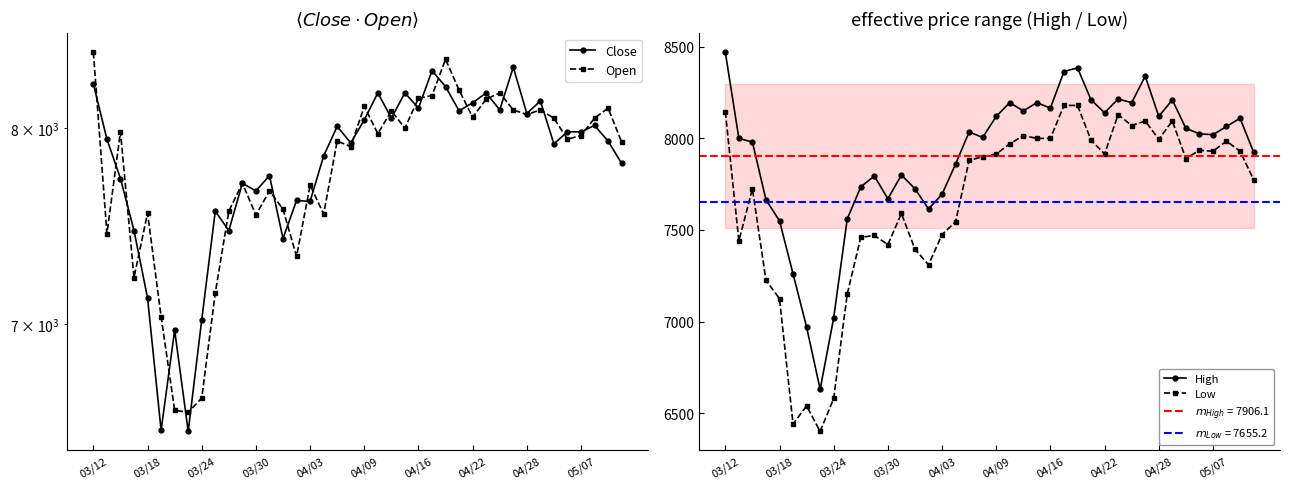

Which category has the highest value in the Open series?

03/12